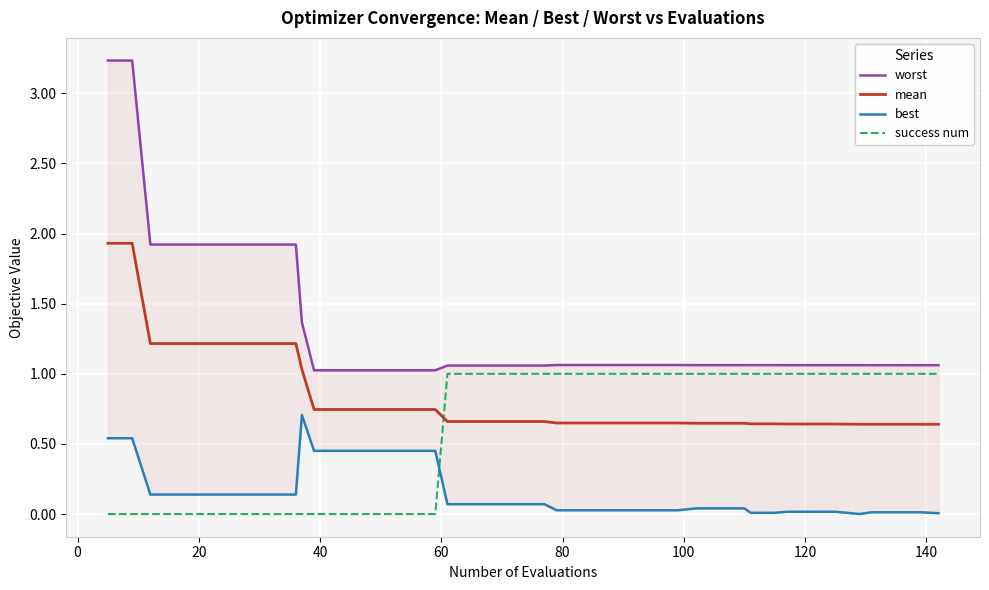

True or false: best has more than 1 points higher than both neighbors.

False